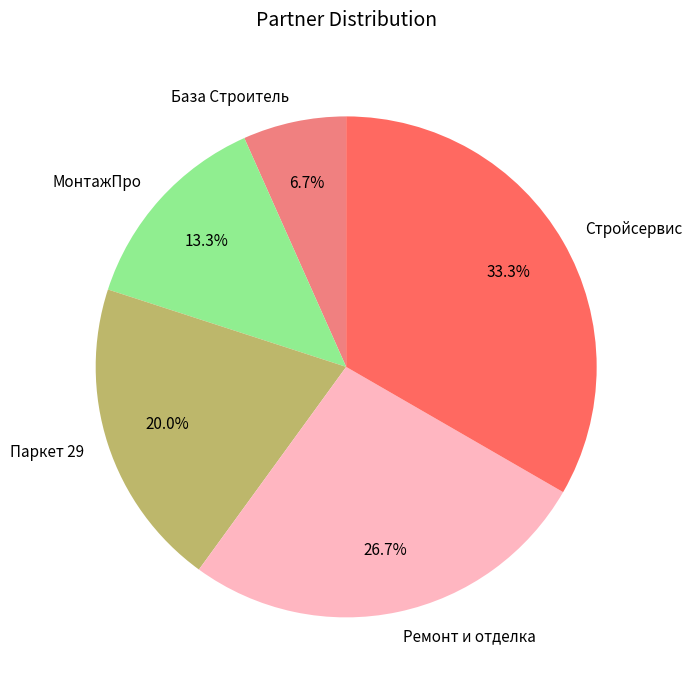

Is there any slice that represents more than half of the pie?

No